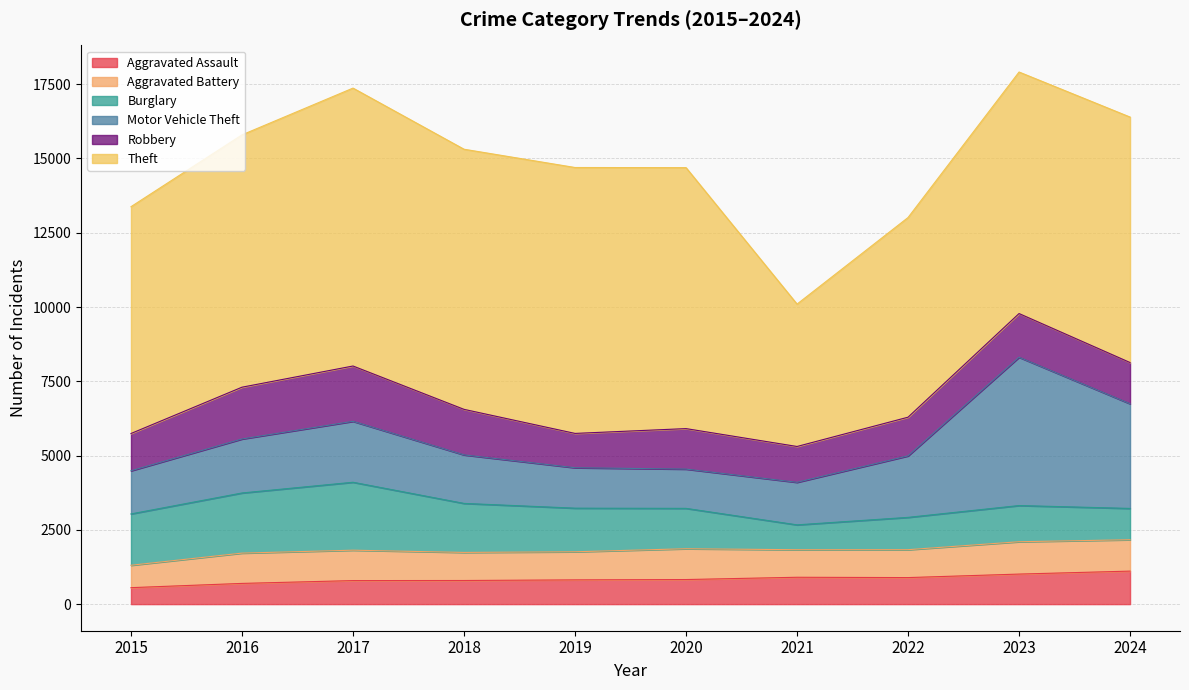

At which category does Burglary reach its first local valley?

2021